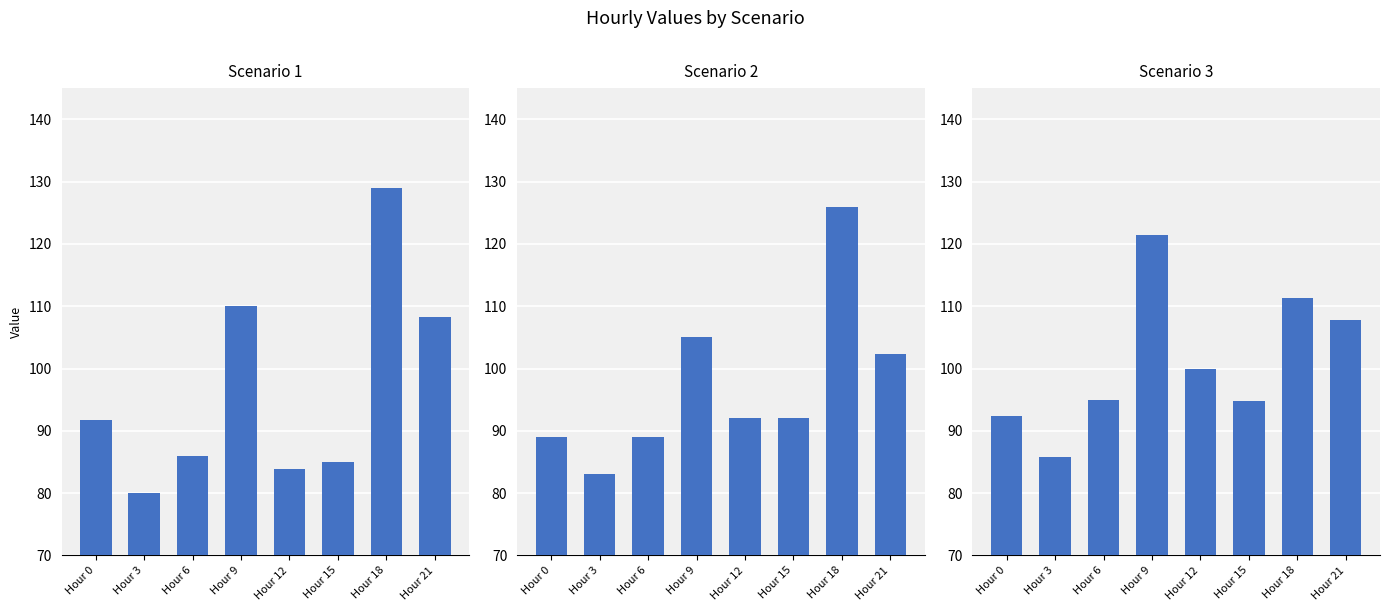

What is the difference between the highest and lowest values at Hour 12?

16.1